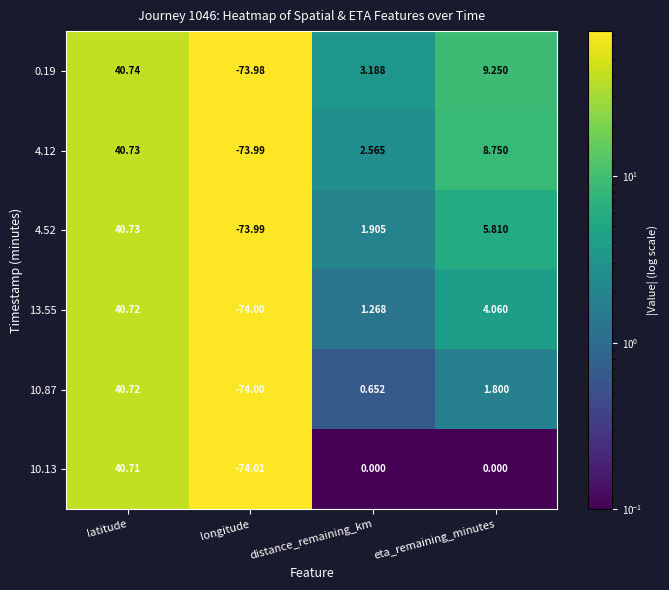

What is the smallest value displayed?

-74.0